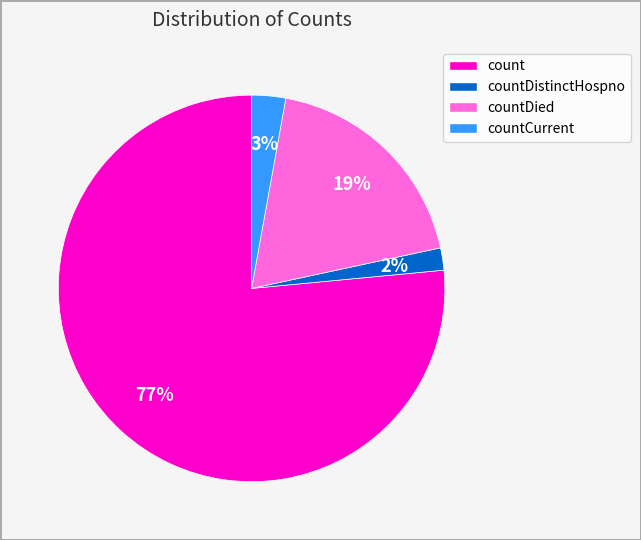

How many segments does this pie chart have?

4